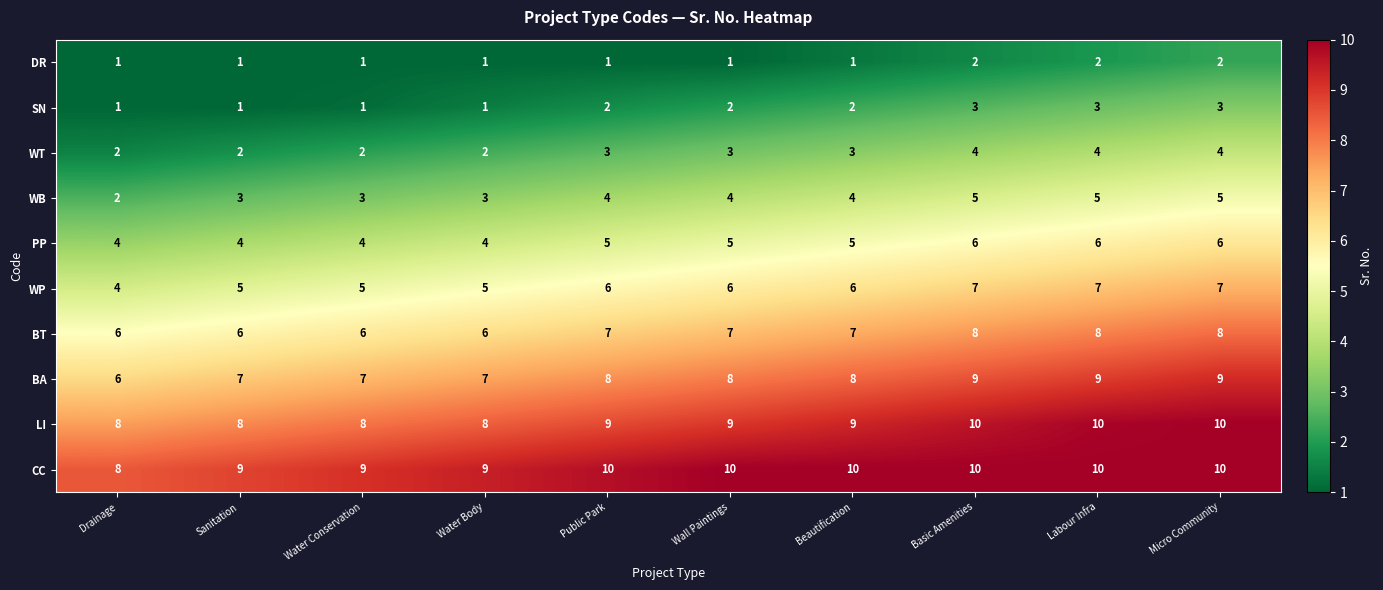

What is the spread (max minus min) of values at Micro Community?

8